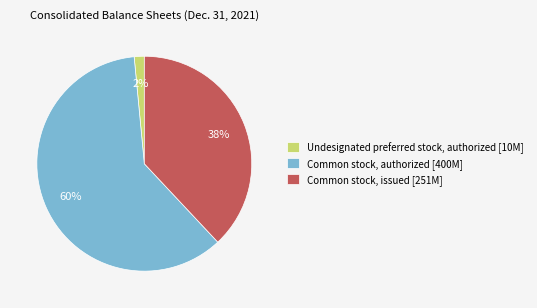

Which category accounts for the majority?

Common stock, authorized [400M]